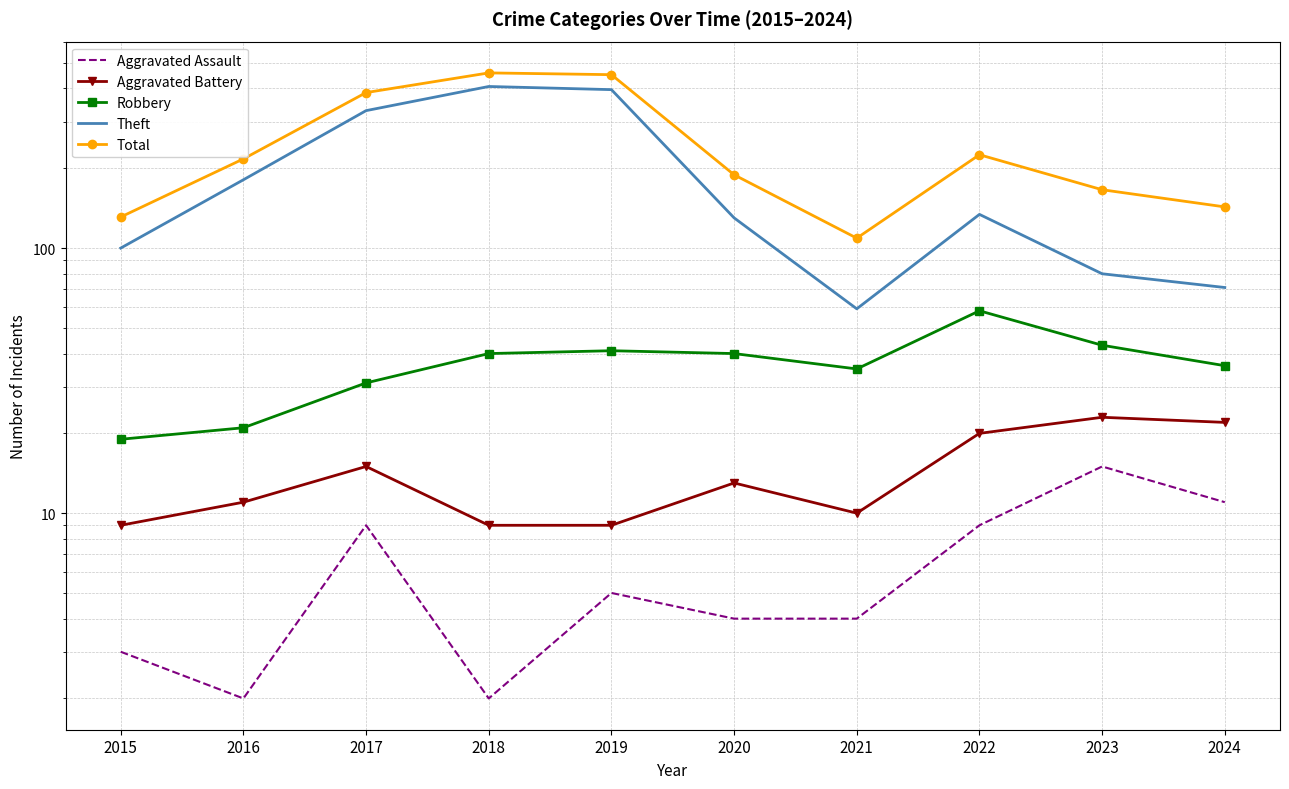

Where is Total nearest to the value 283?

2022